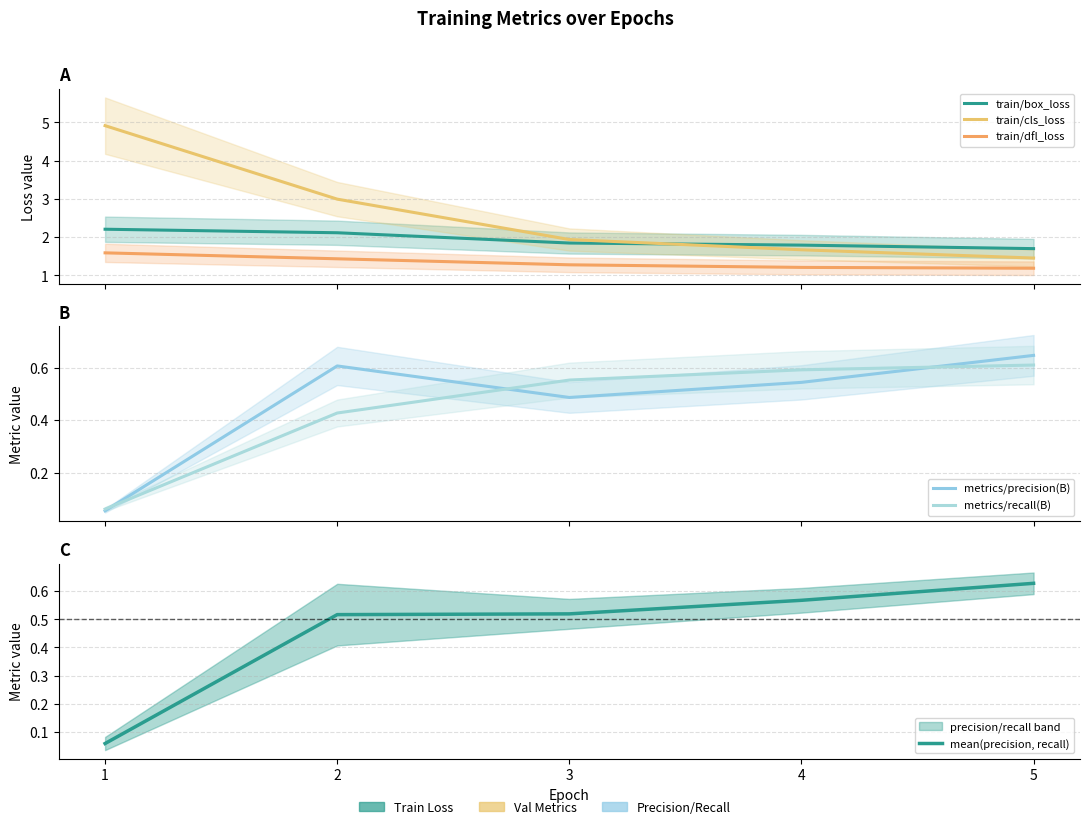

How many lines are shown in the chart?

6